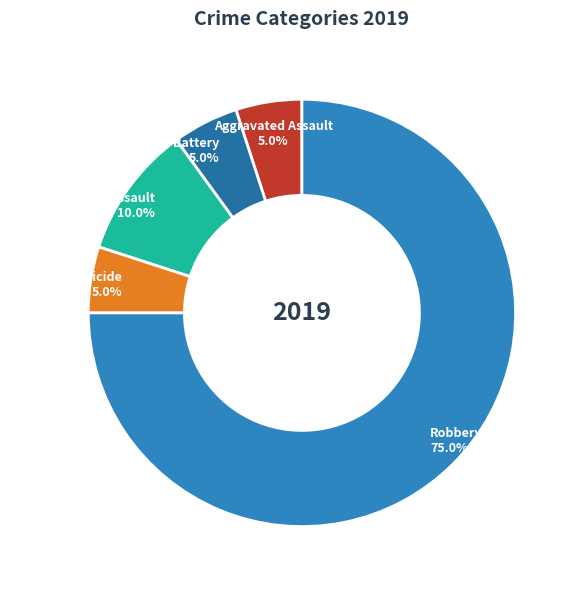

Which category accounts for the majority?

Robbery